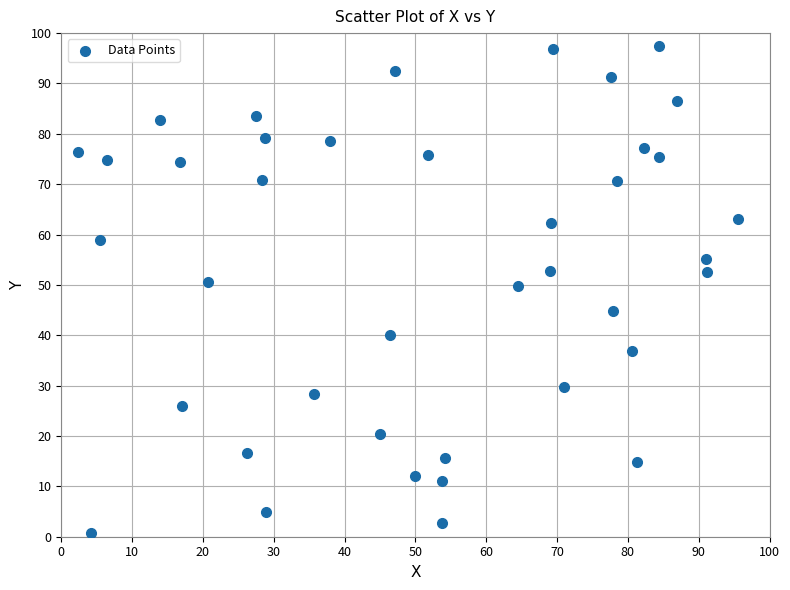

What is the range of Y values (max minus min)?

96.8